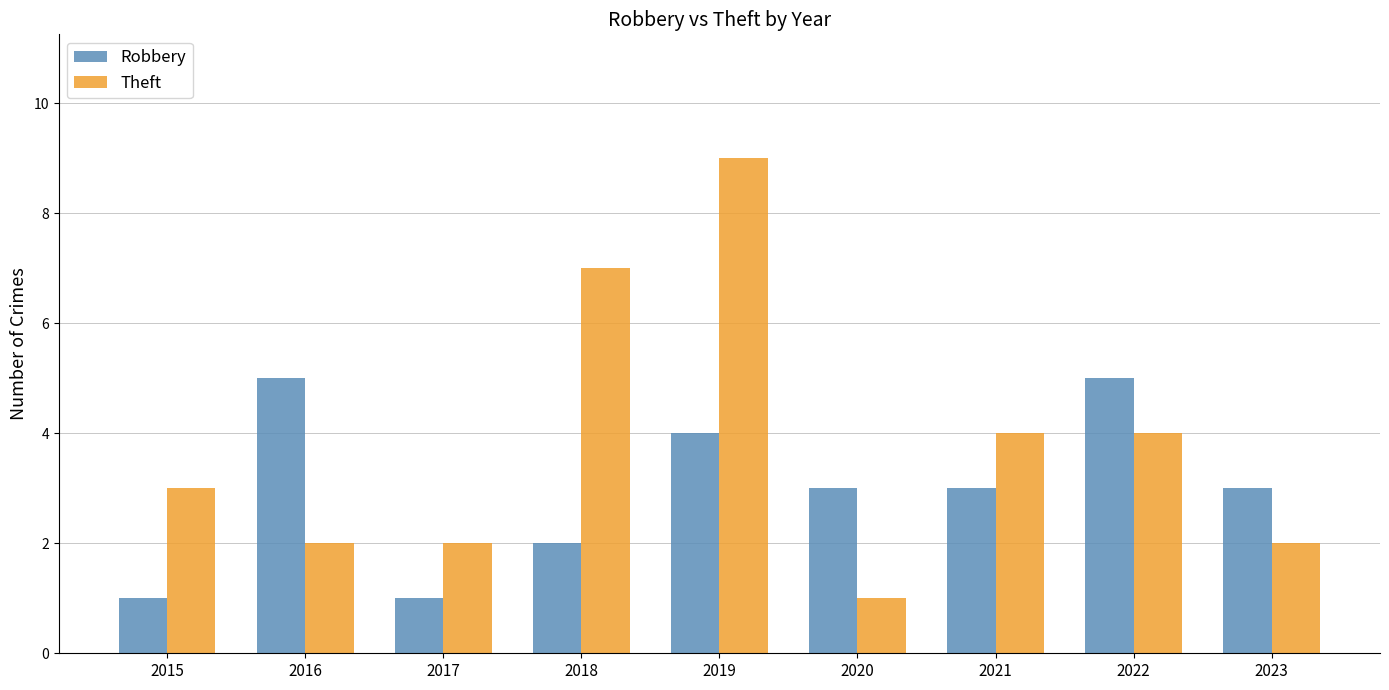

Count the Robbery values in the range 2 to 4.

5